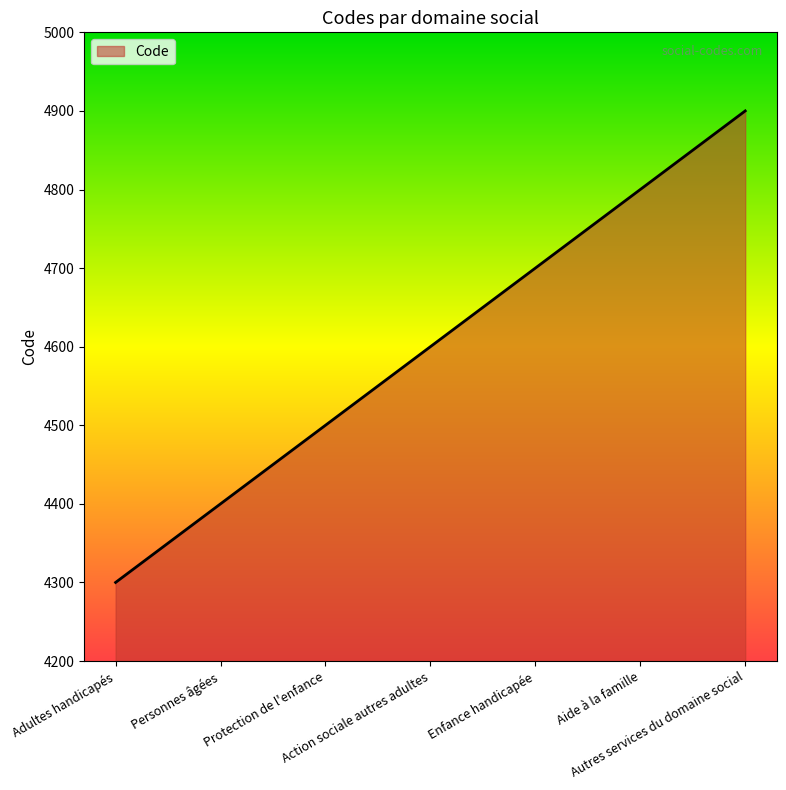

Does the chart display data point markers on the line(s)?

No